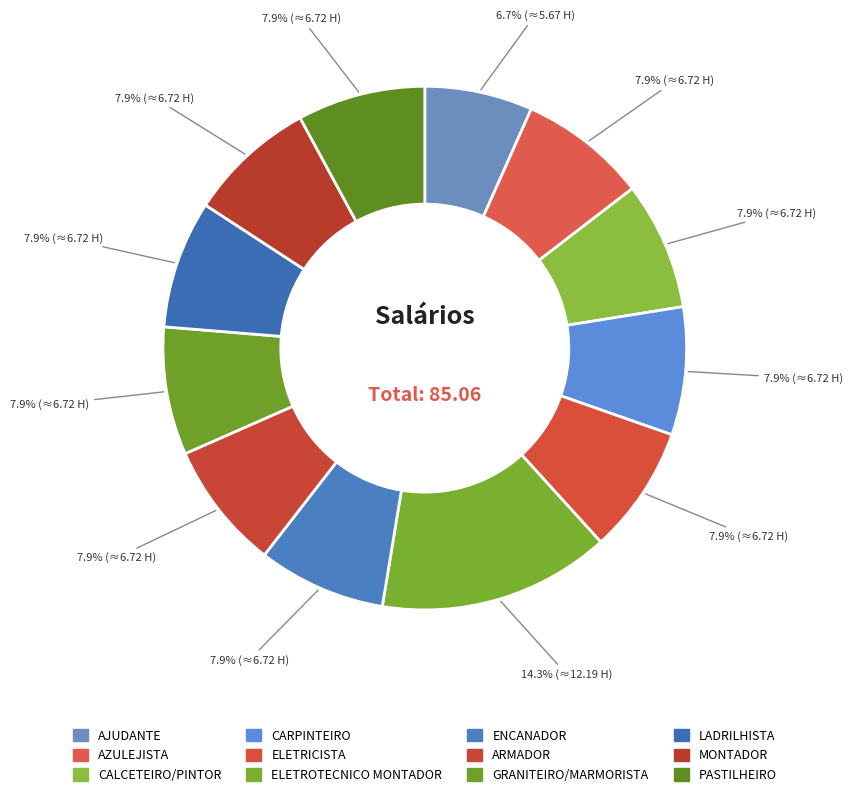

How many segments does this pie chart have?

12